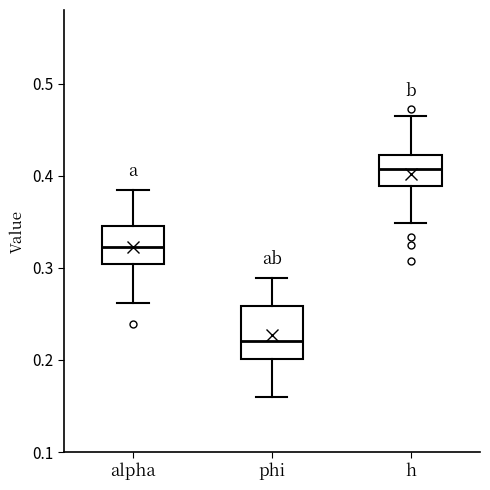

Reading left to right, read every box against the y-axis: the position of its median line, the range the box covers, and the ends of its whiskers. The values are not printed on the chart, so give them approximately, as read against the axis.

alpha: median 0.32, box 0.30 to 0.35, whiskers 0.26 to 0.38
phi: median 0.22, box 0.20 to 0.26, whiskers 0.16 to 0.29
h: median 0.41, box 0.39 to 0.42, whiskers 0.35 to 0.46